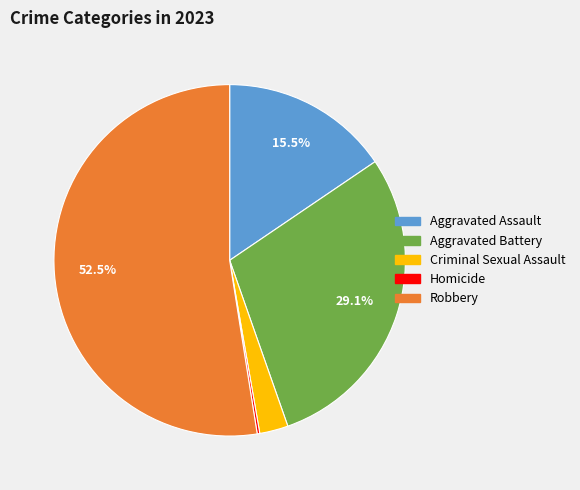

Does Robbery account for over 50% of the chart?

Yes